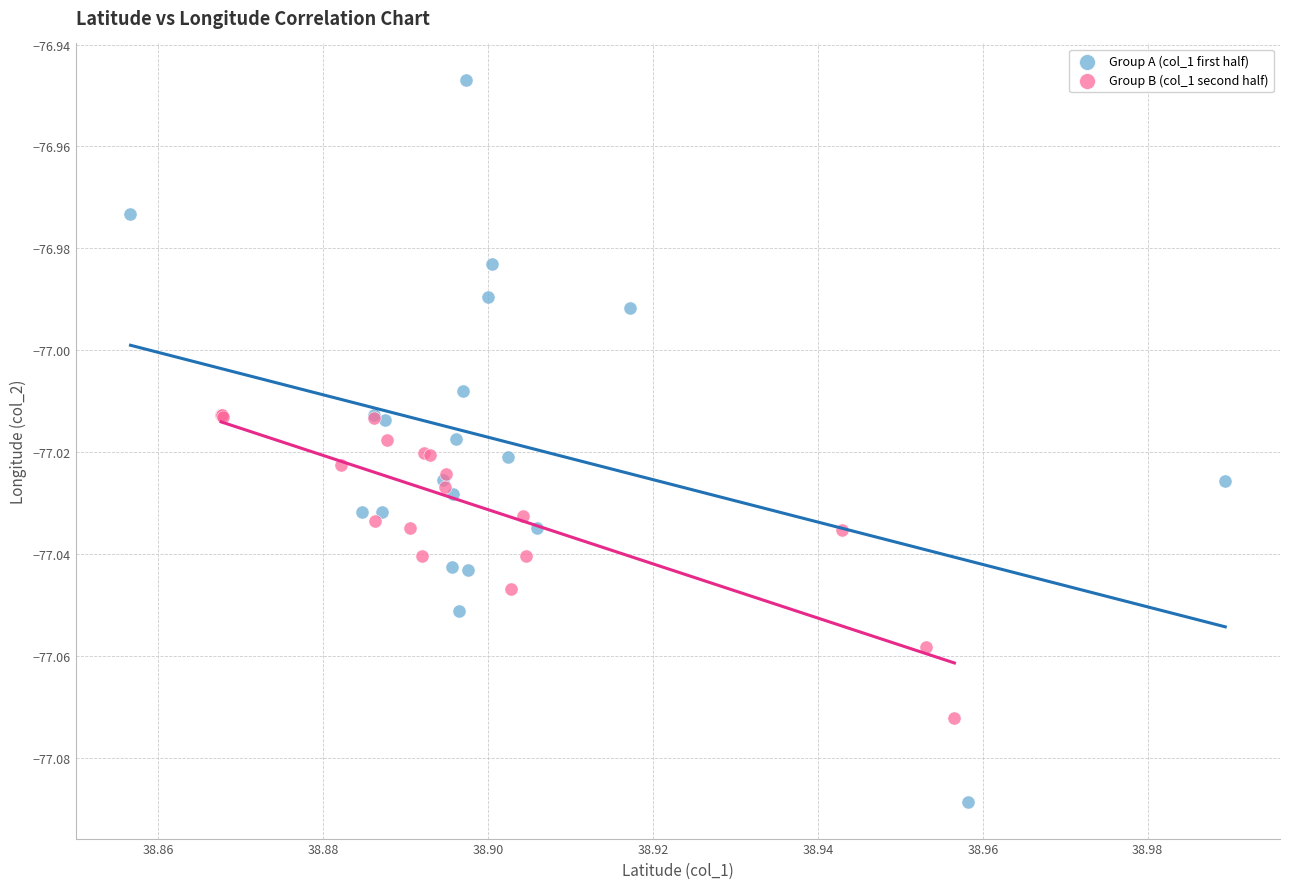

Which series reaches the maximum Y coordinate?

Group A (col_1 first half)